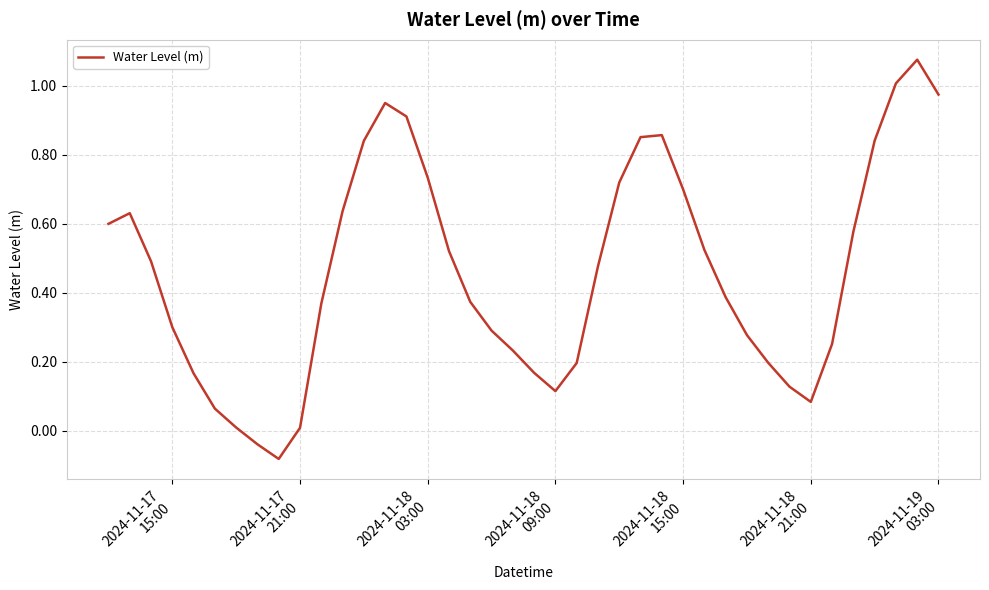

What is the difference between the maximum and minimum values?

1.2